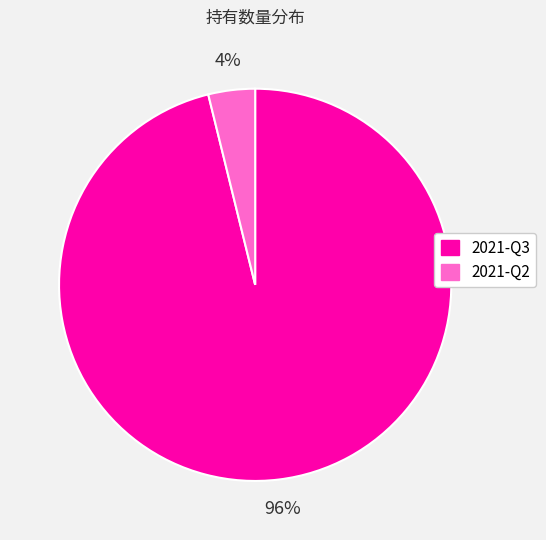

Which slice is the smallest?

2021-Q2